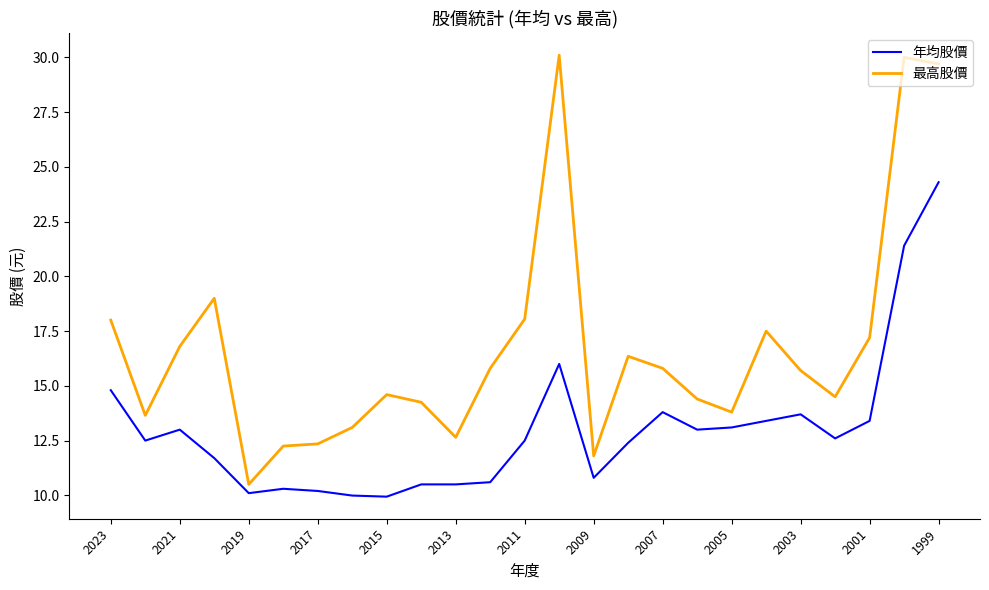

List the series in order of their overall mean, lowest first.

年均股價, 最高股價